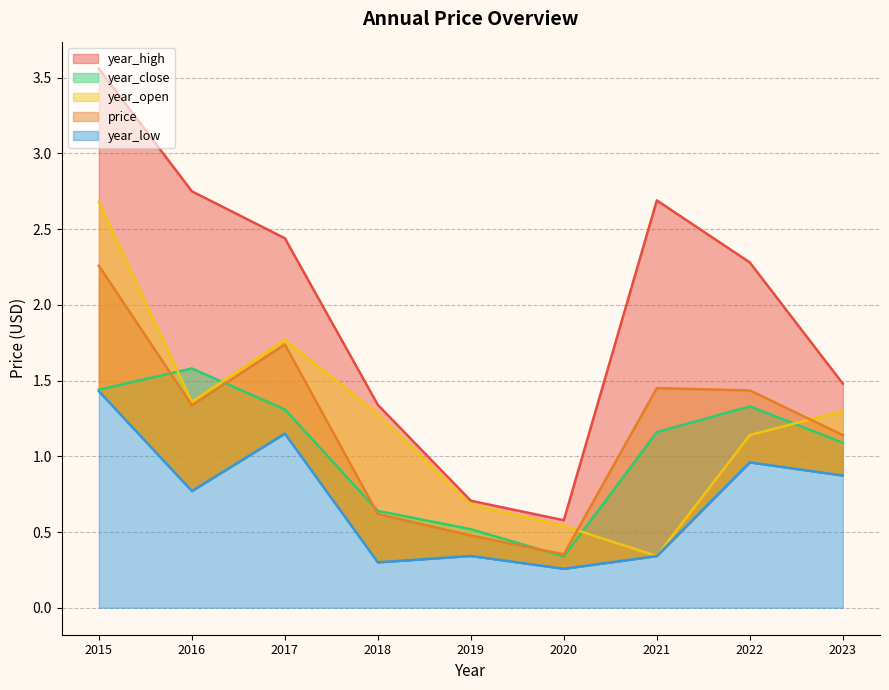

Is it true that price equals 1.4 at 2022?

True